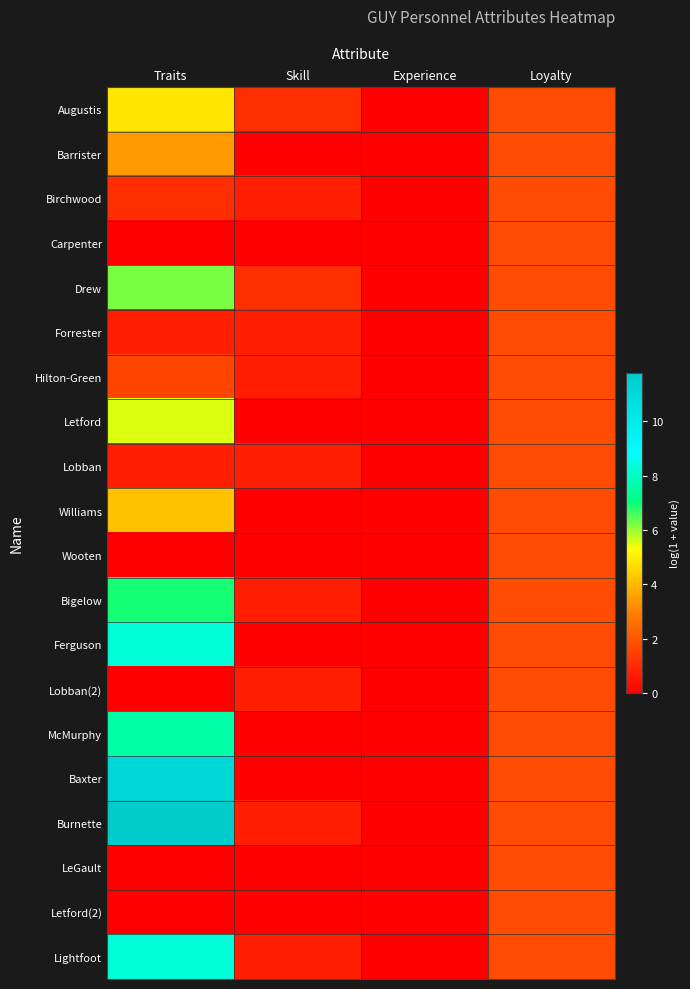

Reading left to right, transcribe all the data shown in this chart.

Augustis: Traits=4.9	Skill=1.1	Experience=0.0	Loyalty=1.8
Barrister: Traits=3.5	Skill=0.0	Experience=0.0	Loyalty=1.8
Birchwood: Traits=1.1	Skill=0.7	Experience=0.0	Loyalty=1.8
Carpenter: Traits=0.0	Skill=0.0	Experience=0.0	Loyalty=1.8
Drew: Traits=6.2	Skill=1.1	Experience=0.0	Loyalty=1.8
Forrester: Traits=0.7	Skill=0.7	Experience=0.0	Loyalty=1.8
Hilton-Green: Traits=1.6	Skill=0.7	Experience=0.0	Loyalty=1.8
Letford: Traits=5.5	Skill=0.0	Experience=0.0	Loyalty=1.8
Lobban: Traits=0.7	Skill=0.7	Experience=0.0	Loyalty=1.8
Williams: Traits=4.2	Skill=0.0	Experience=0.0	Loyalty=1.8
Wooten: Traits=0.0	Skill=0.0	Experience=0.0	Loyalty=1.8
Bigelow: Traits=6.9	Skill=0.7	Experience=0.0	Loyalty=1.8
Ferguson: Traits=8.3	Skill=0.0	Experience=0.0	Loyalty=1.8
Lobban(2): Traits=0.0	Skill=0.7	Experience=0.0	Loyalty=1.8
McMurphy: Traits=7.6	Skill=0.0	Experience=0.0	Loyalty=1.8
Baxter: Traits=11.1	Skill=0.0	Experience=0.0	Loyalty=1.8
Burnette: Traits=11.8	Skill=0.7	Experience=0.0	Loyalty=1.8
LeGault: Traits=0.0	Skill=0.0	Experience=0.0	Loyalty=1.8
Letford(2): Traits=0.0	Skill=0.0	Experience=0.0	Loyalty=1.8
Lightfoot: Traits=8.3	Skill=0.7	Experience=0.0	Loyalty=1.8